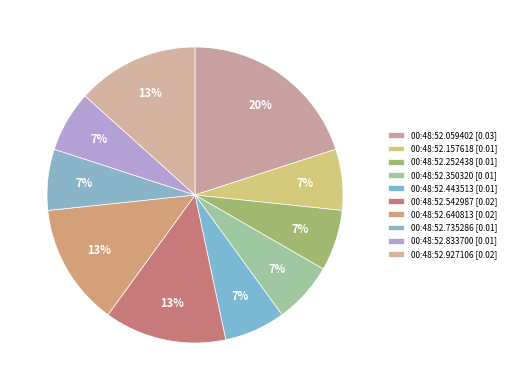

Which slice is the largest?

00:48:52.059402